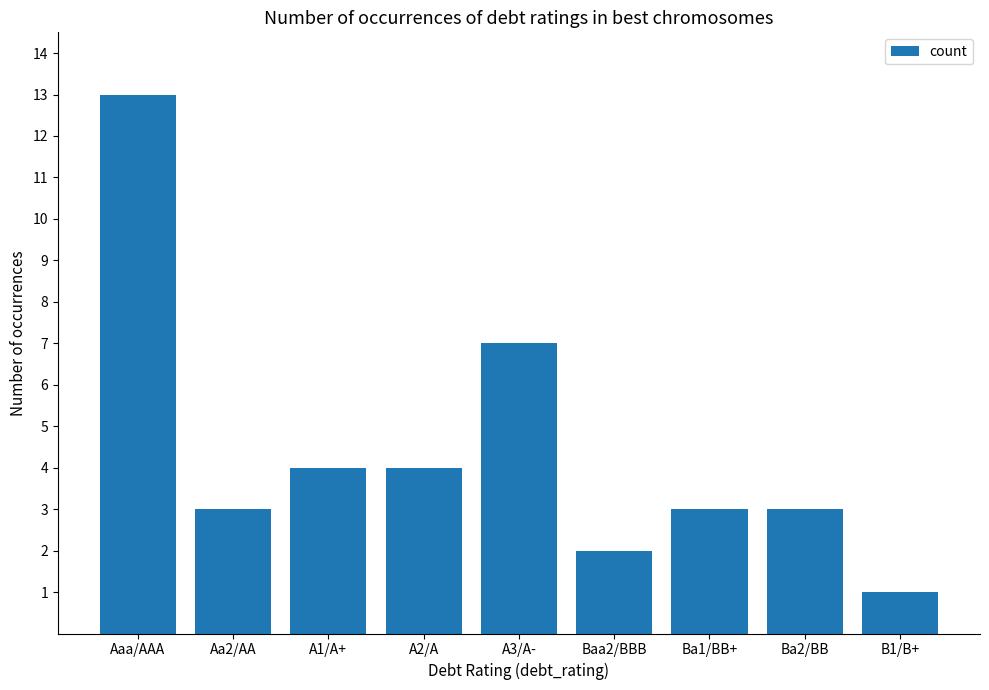

Count the number of categories in the chart.

9